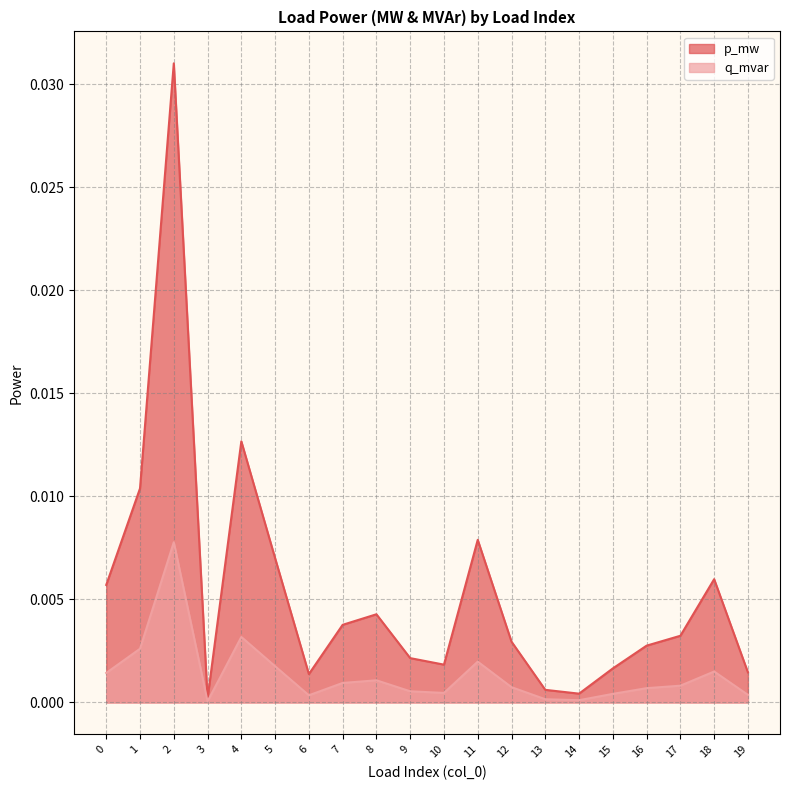

True or false: q_mvar and p_mw intersect in this chart.

False